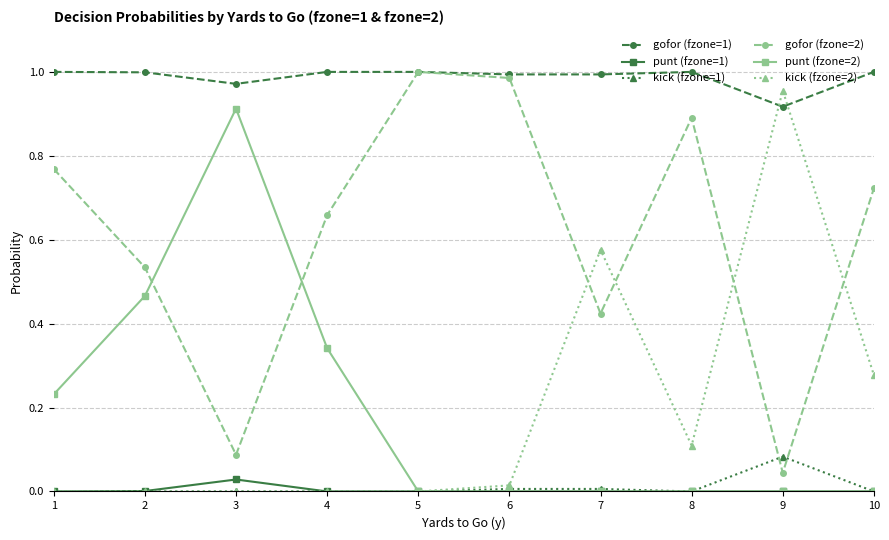

Which series has the largest total across all categories?

gofor (fzone=1)